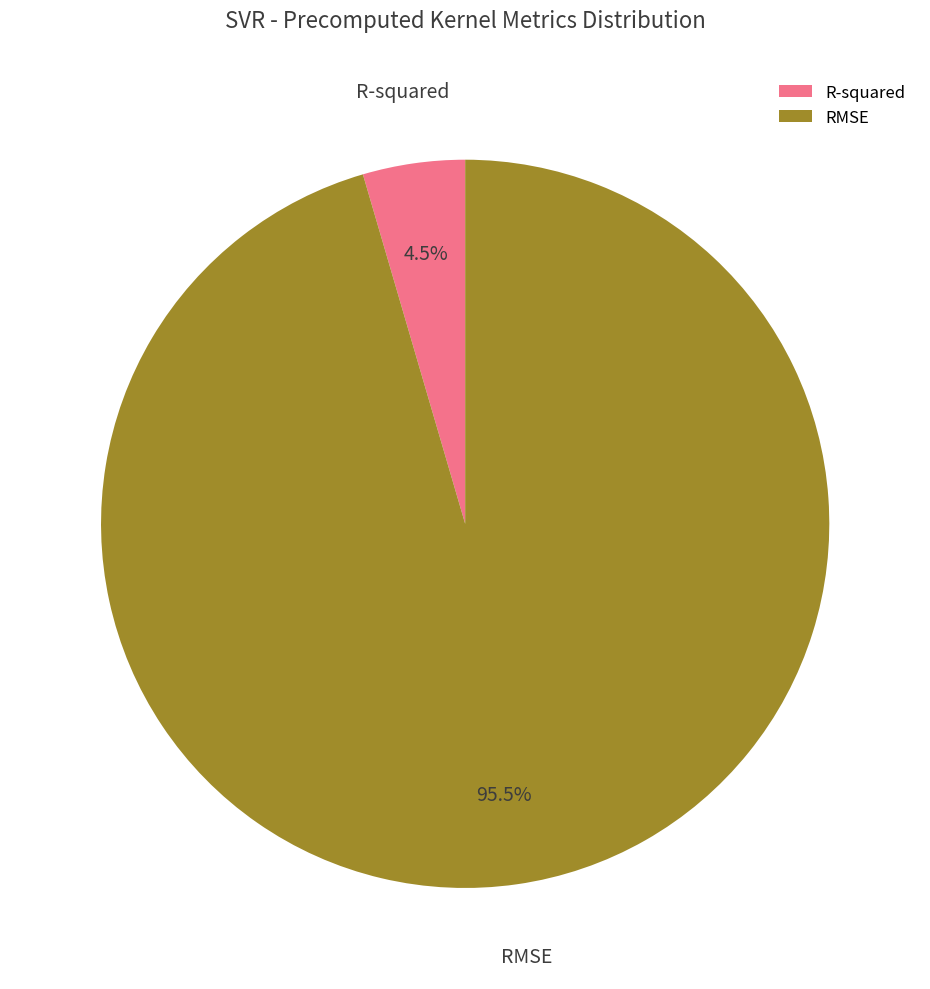

How many slices are in this pie chart?

2